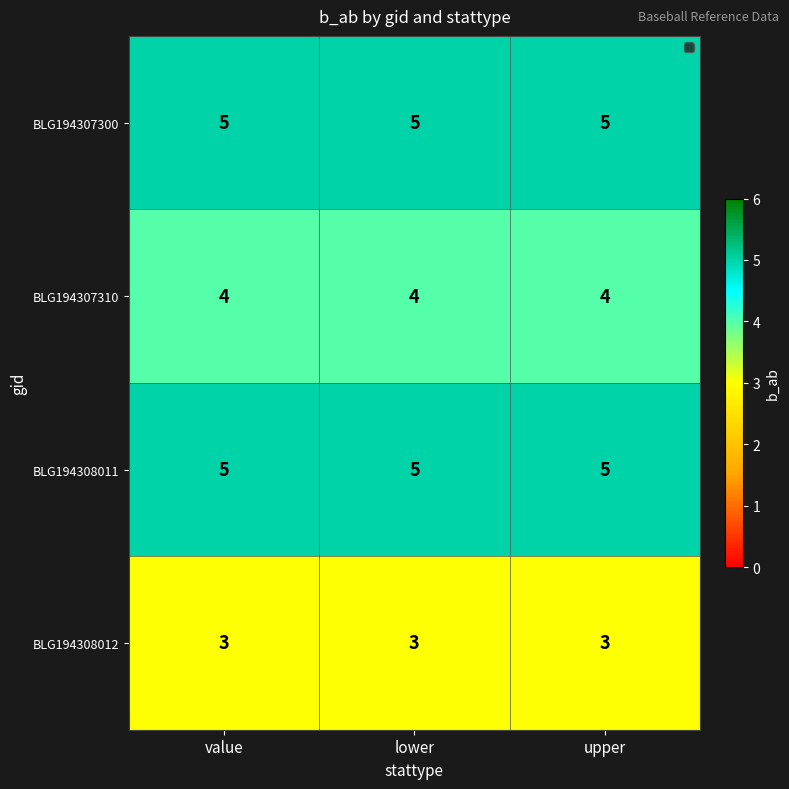

What is the average value of the BLG194307300 series?

5